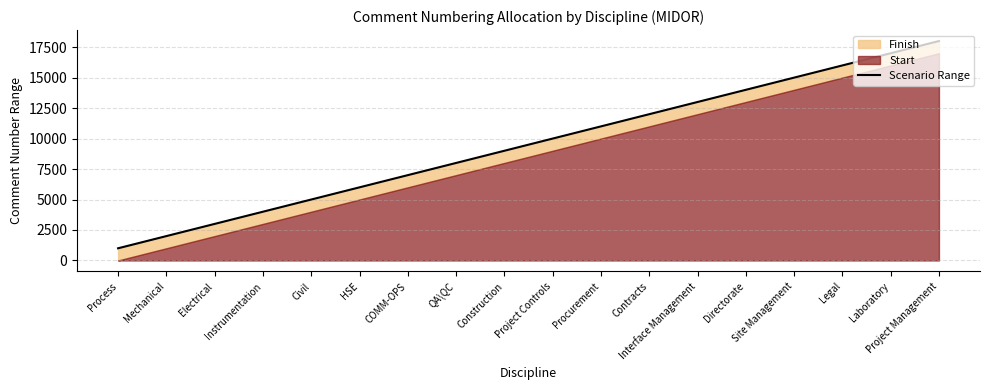

List the labels in order of value, largest first.

Project Management, Laboratory, Legal, Site Management, Directorate, Interface Management, Contracts, Procurement, Project Controls, Construction, QA\QC, COMM-OPS, HSE, Civil, Instrumentation, Electrical, Mechanical, Process